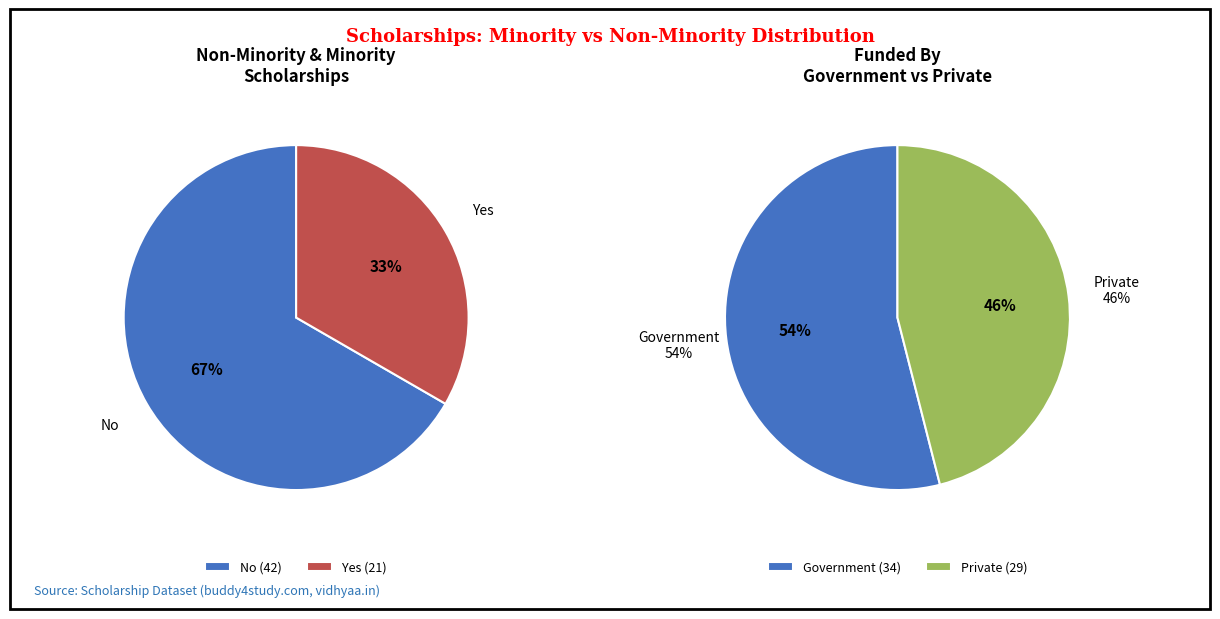

Rank the categories by value from lowest to highest.

Yes, No